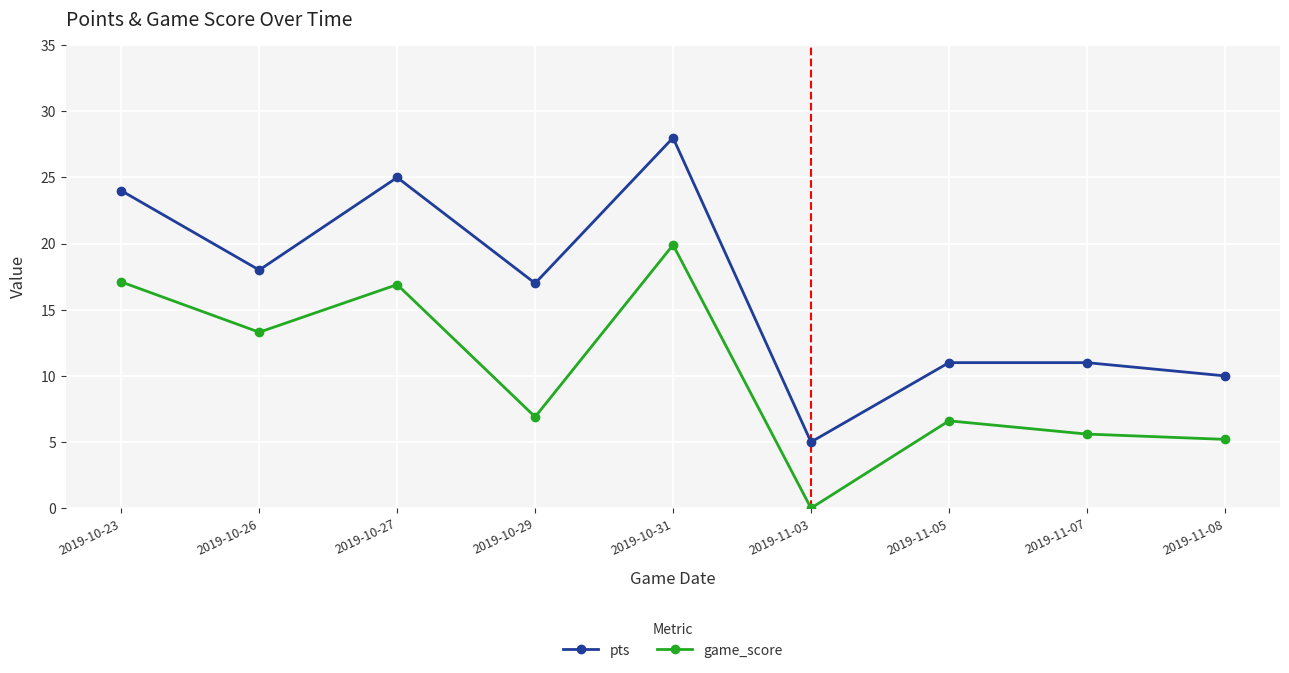

At which category does pts reach its first local valley?

2019-10-26